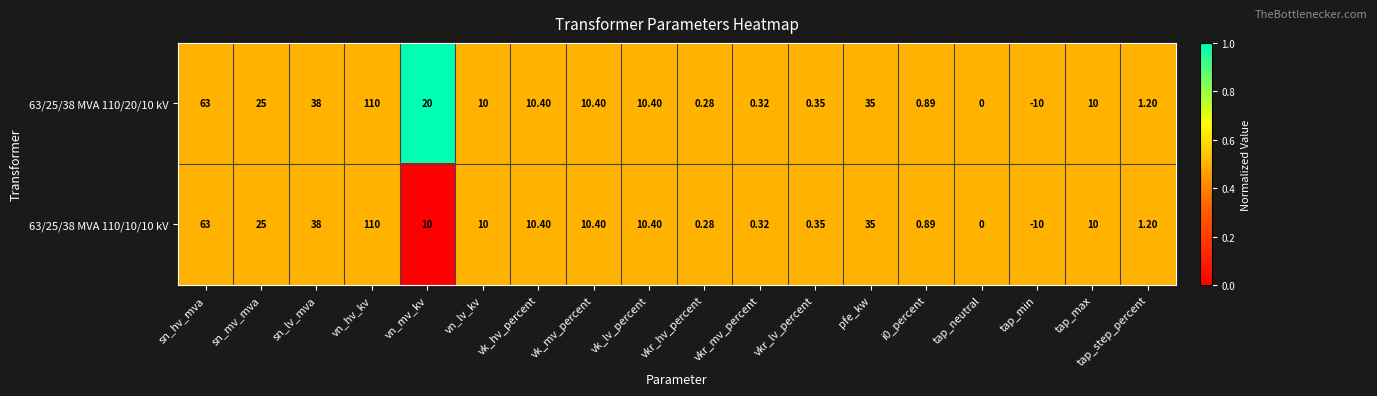

List the series in order of their overall mean, highest first.

63/25/38 MVA 110/20/10 kV, 63/25/38 MVA 110/10/10 kV